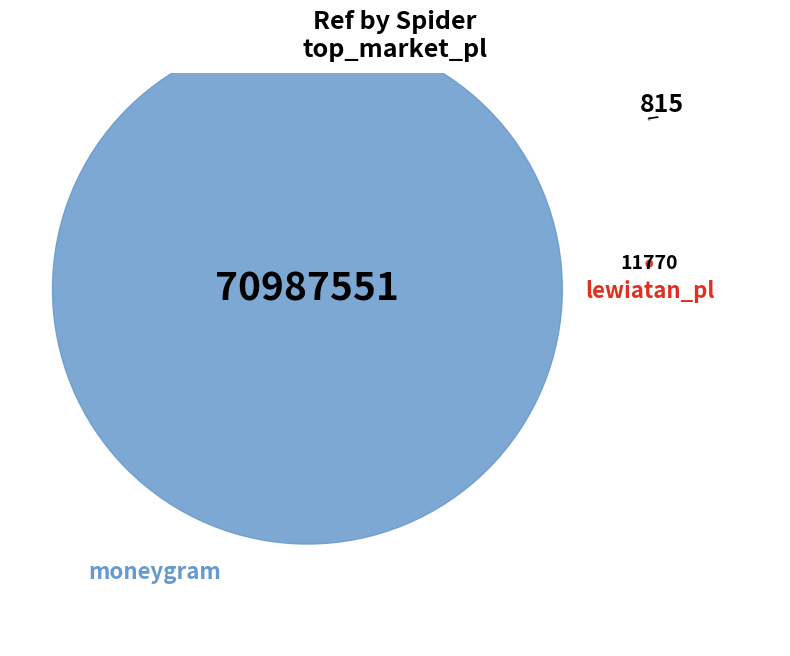

To the nearest percent, what percentage of the pie is moneygram?

100%